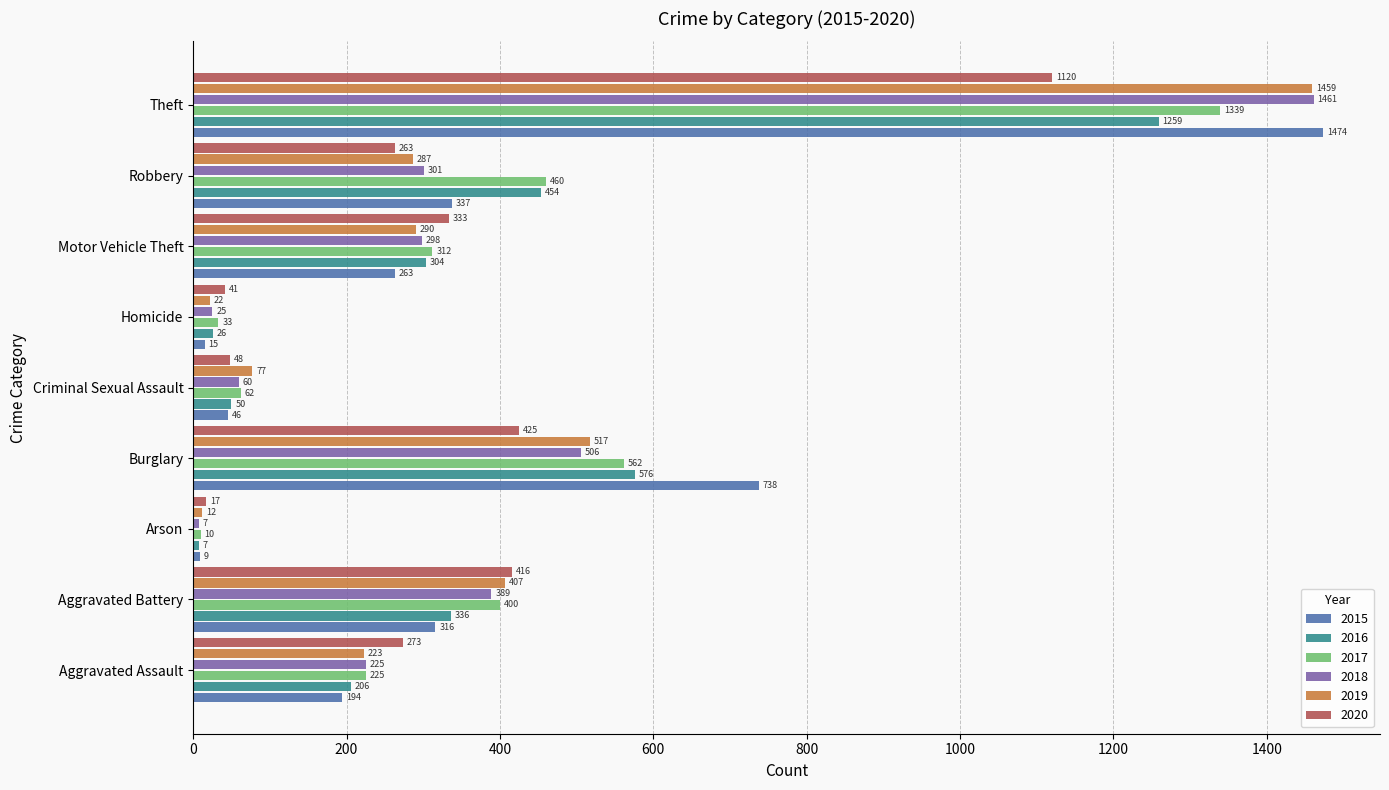

Which label corresponds to the largest value in the chart?

Theft